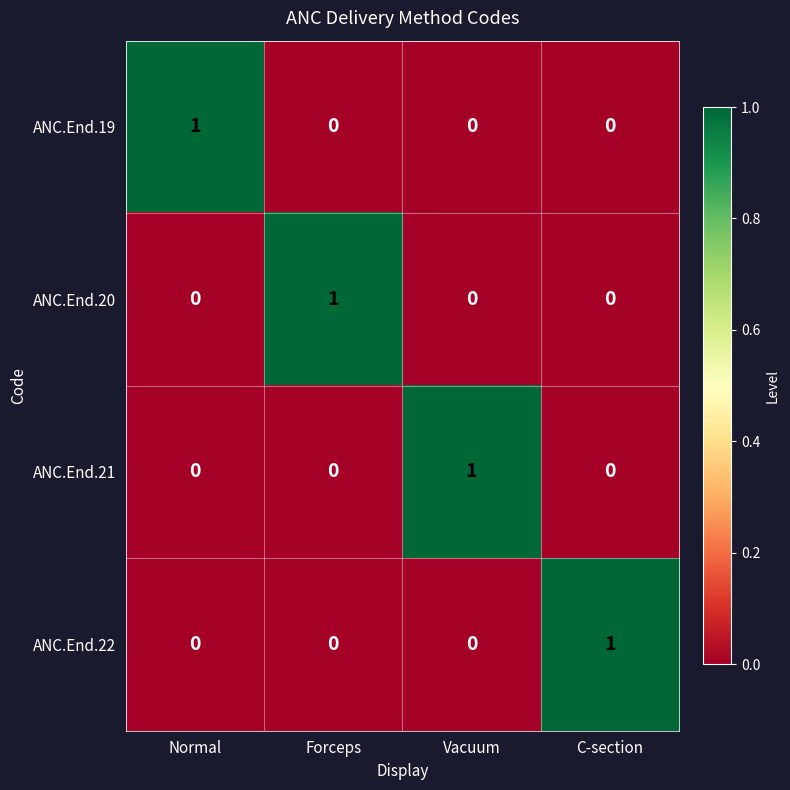

How many data points does each series have?

4